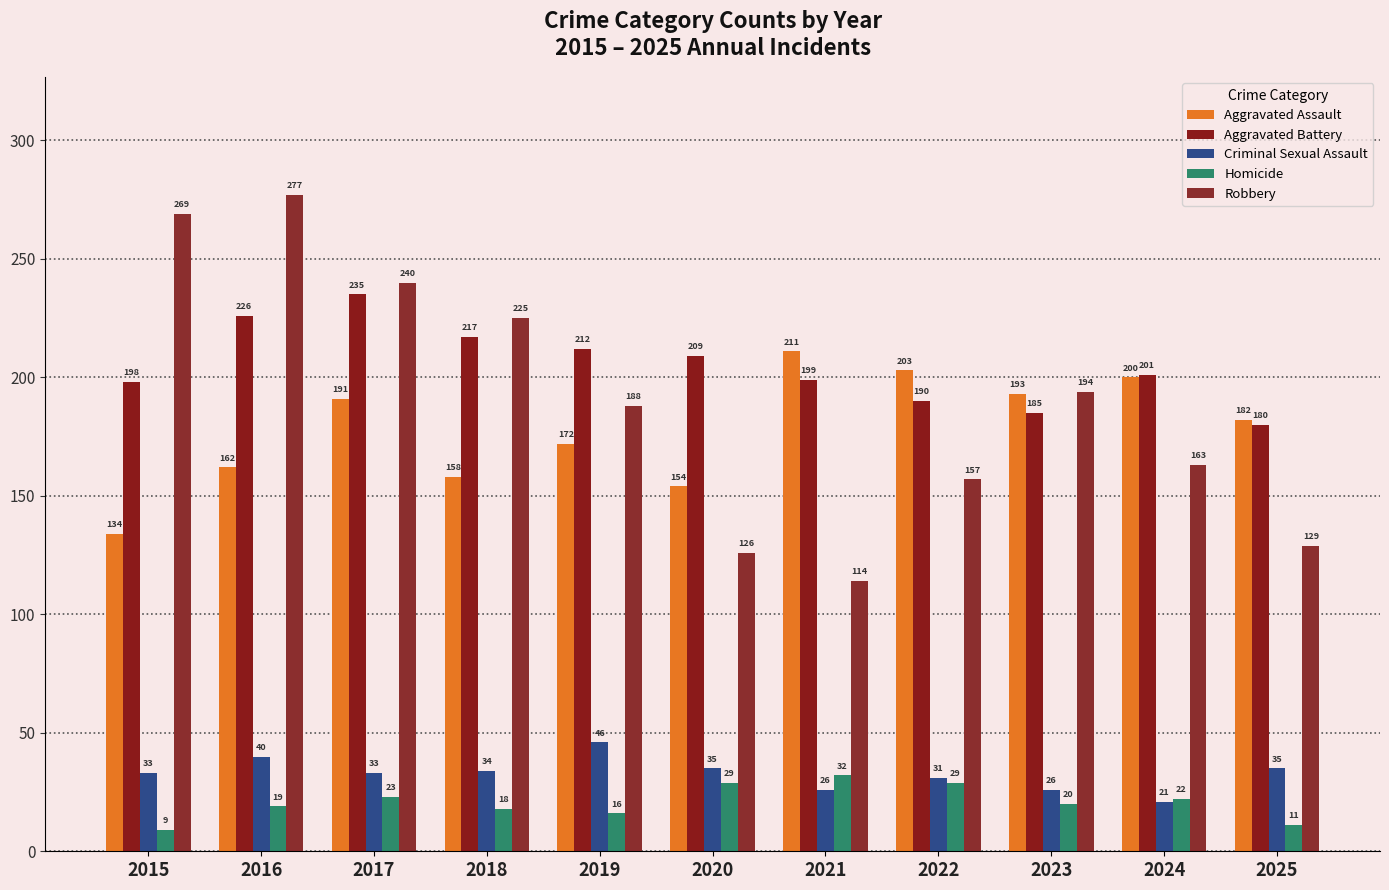

At which label is Robbery closest to 195?

2023